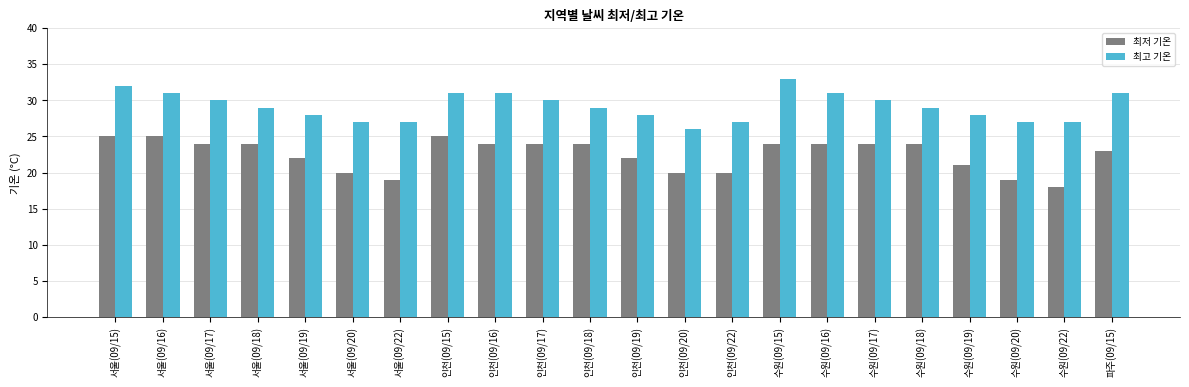

Is the value of 최저 기온 at 인천(09/19) greater than the value of 최고 기온 at 서울(09/15)?

No